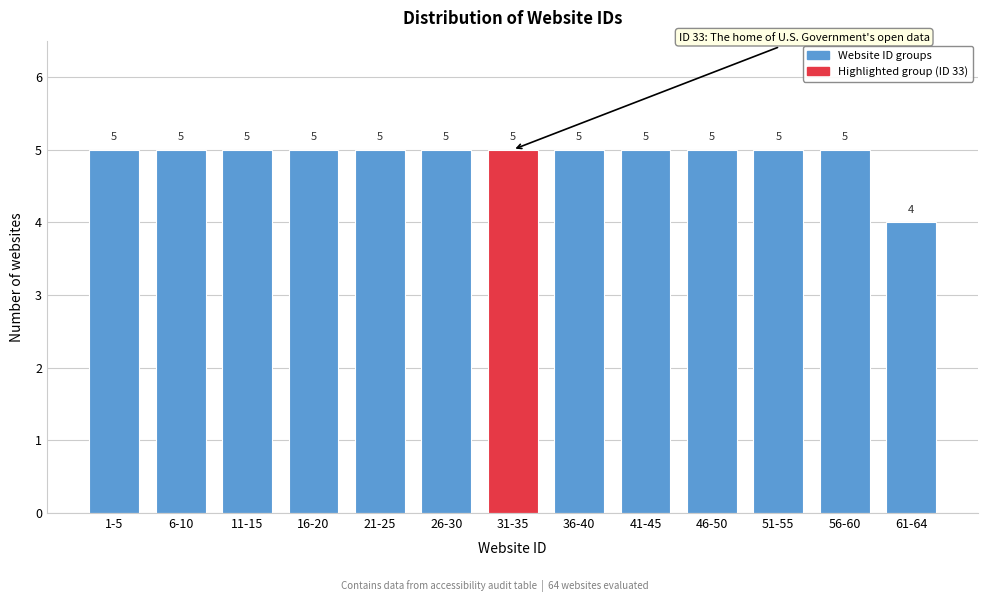

Reading left to right, transcribe all the data shown in this chart.

5	5	5	5	5	5	5	5	5	5	5	5	4